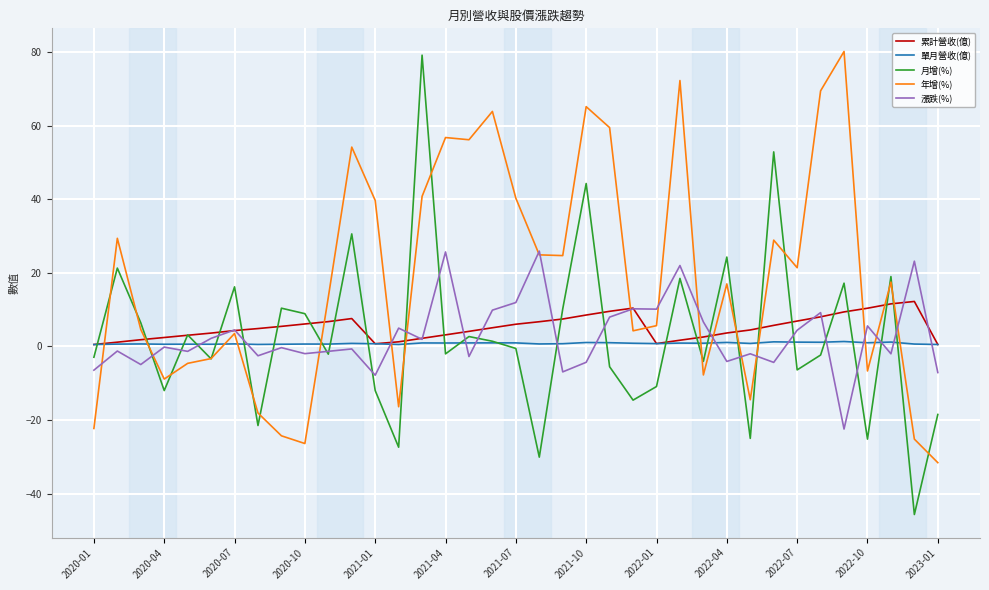

What is the smallest value displayed?

-45.7